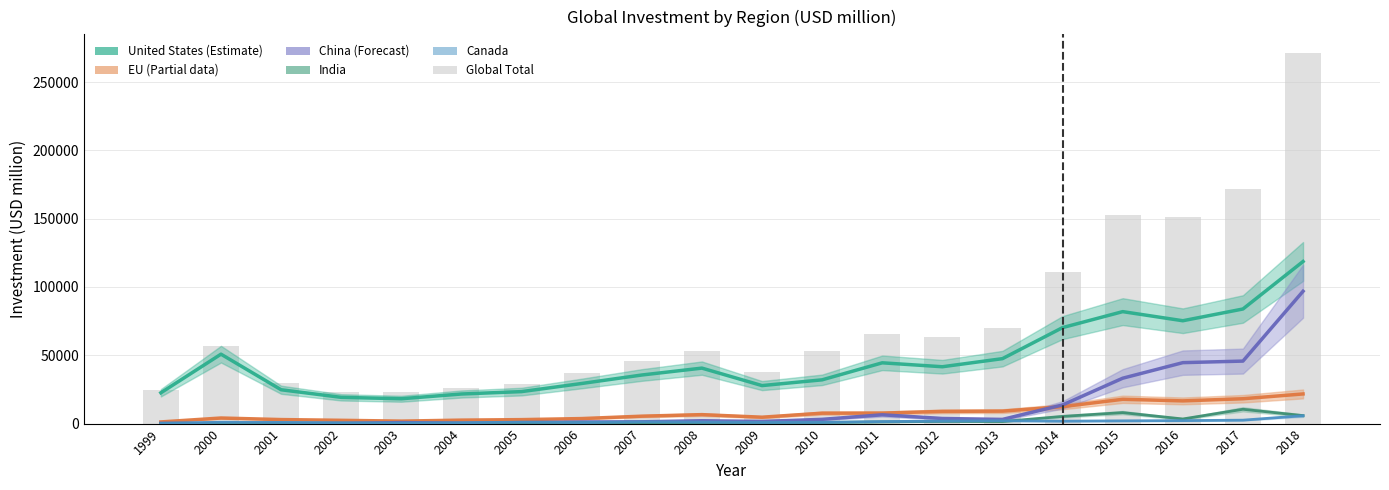

Which series has the largest total across all categories?

Global Total